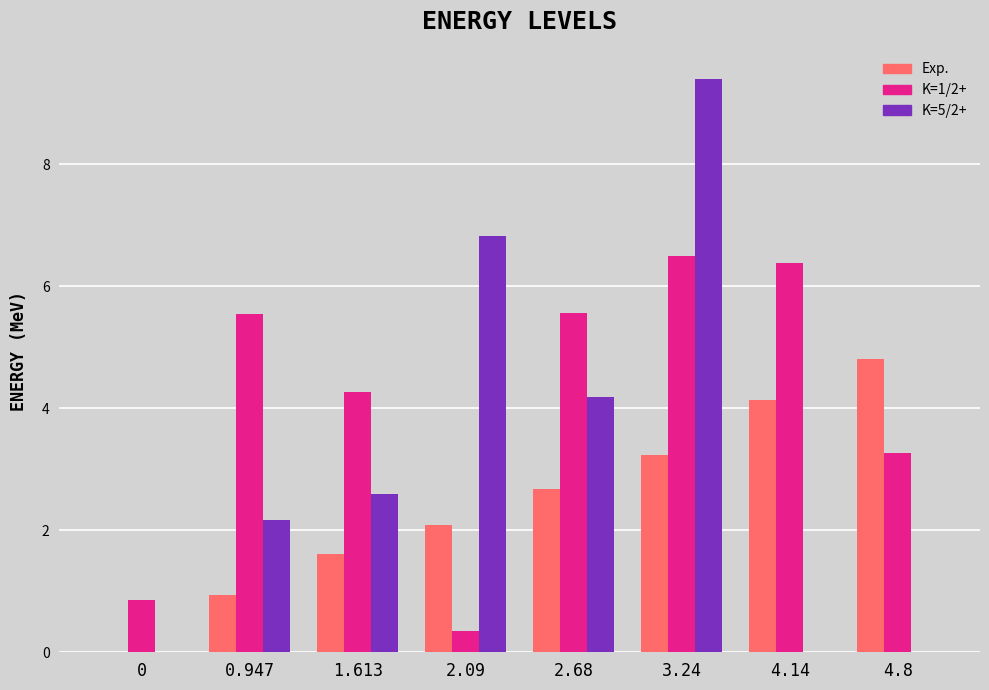

Reading left to right, extract all data points from this chart.

Exp.: 0=0.0	0.947=0.9	1.613=1.6	2.09=2.1	2.68=2.7	3.24=3.2	4.14=4.1	4.8=4.8
K=1/2+: 0=0.9	0.947=5.6	1.613=4.3	2.09=0.4	2.68=5.6	3.24=6.5	4.14=6.4	4.8=3.3
K=5/2+: 0=0.0	0.947=2.2	1.613=2.6	2.09=6.8	2.68=4.2	3.24=9.4	4.14=0.0	4.8=0.0